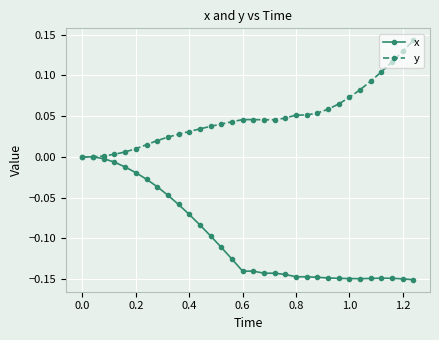

Rank the series by their average value, from highest to lowest.

y, x